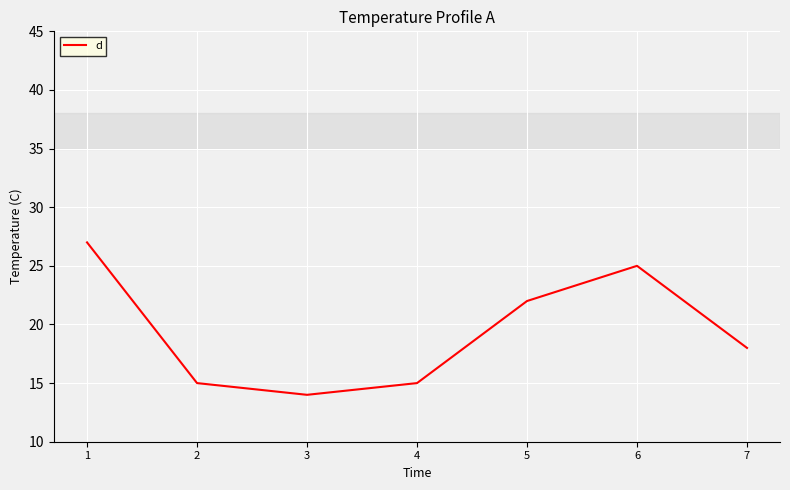

Is it true that the value at 3 is 22?

False